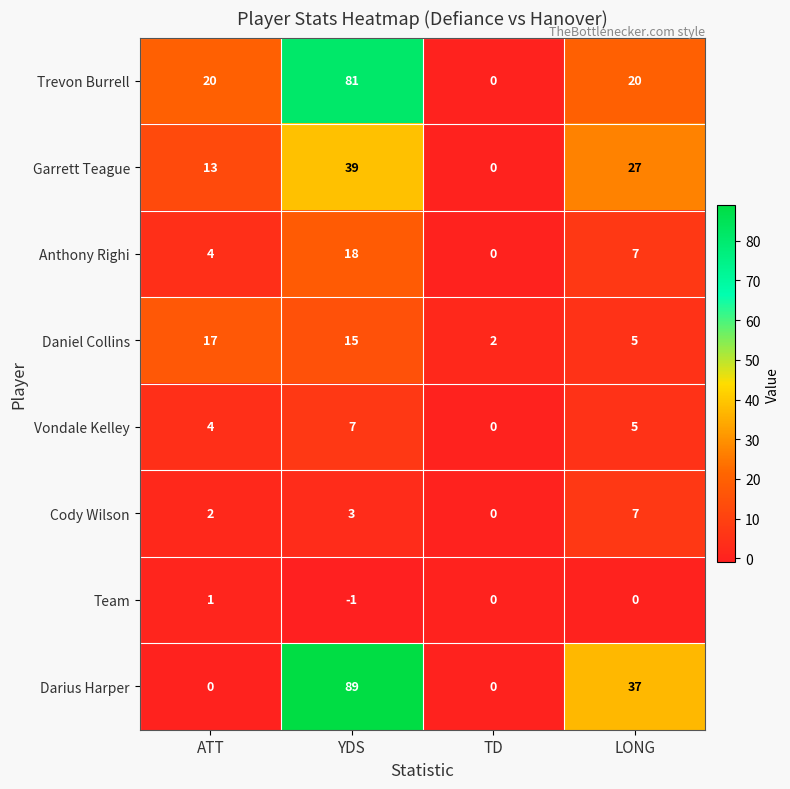

What is the difference between the Garrett Teague values at LONG and ATT?

14